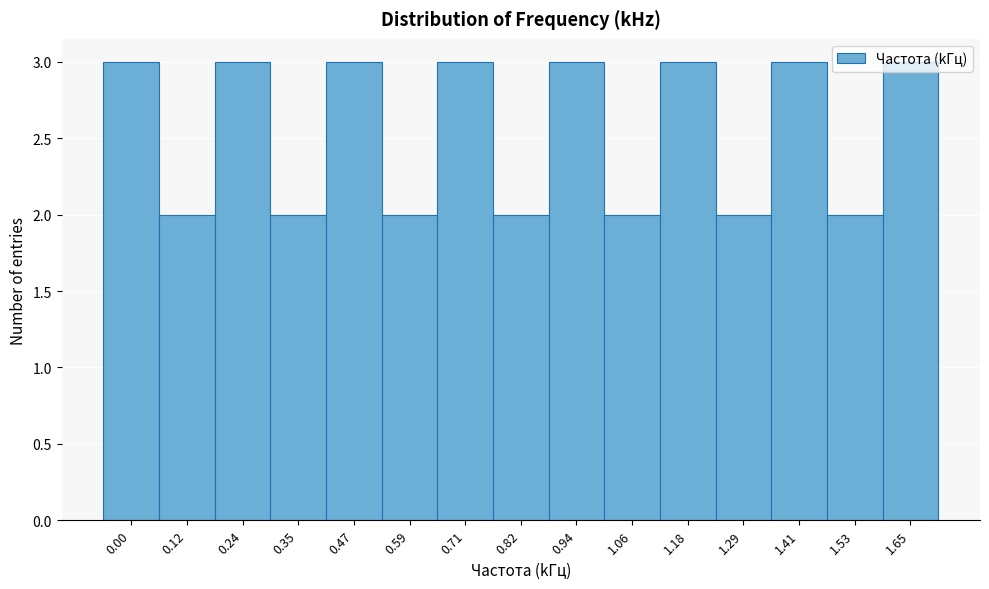

The value at 1.06 is 2. True or false?

True